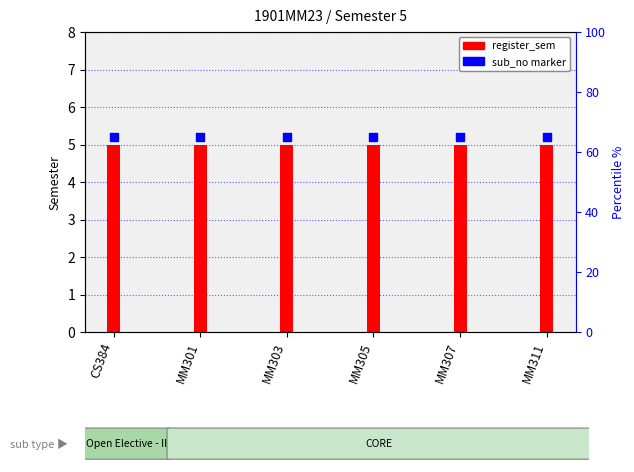

Which series has the largest total across all categories?

sub_no marker